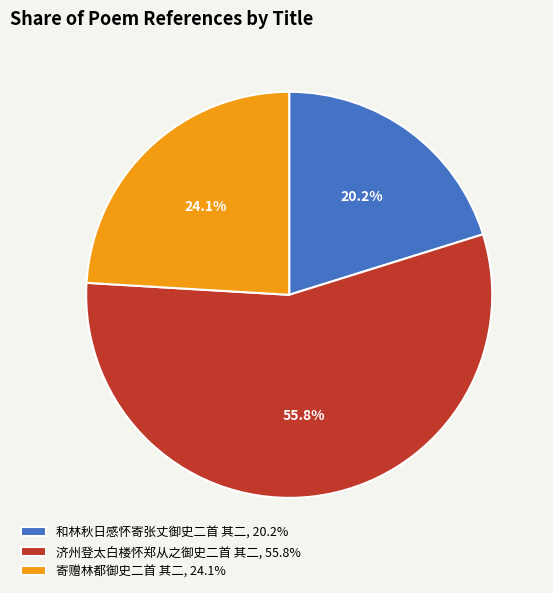

The 济州登太白楼怀郑从之御史二首 其二 slice represents 62% of the pie. True or false?

False